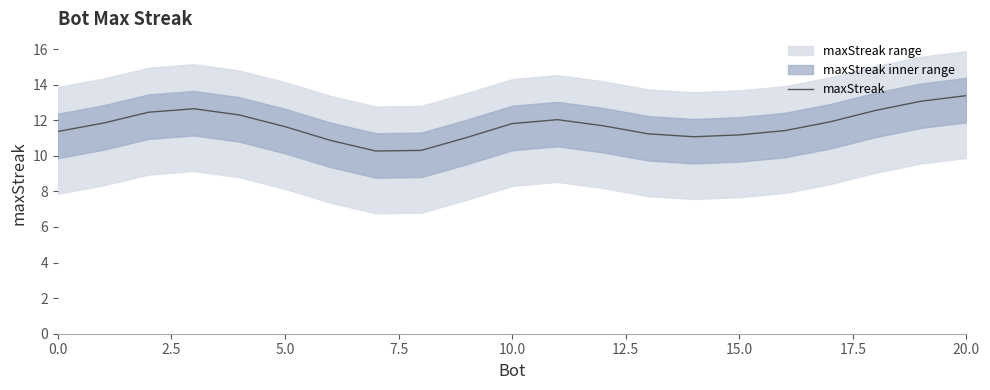

How many lines are shown in the chart?

1